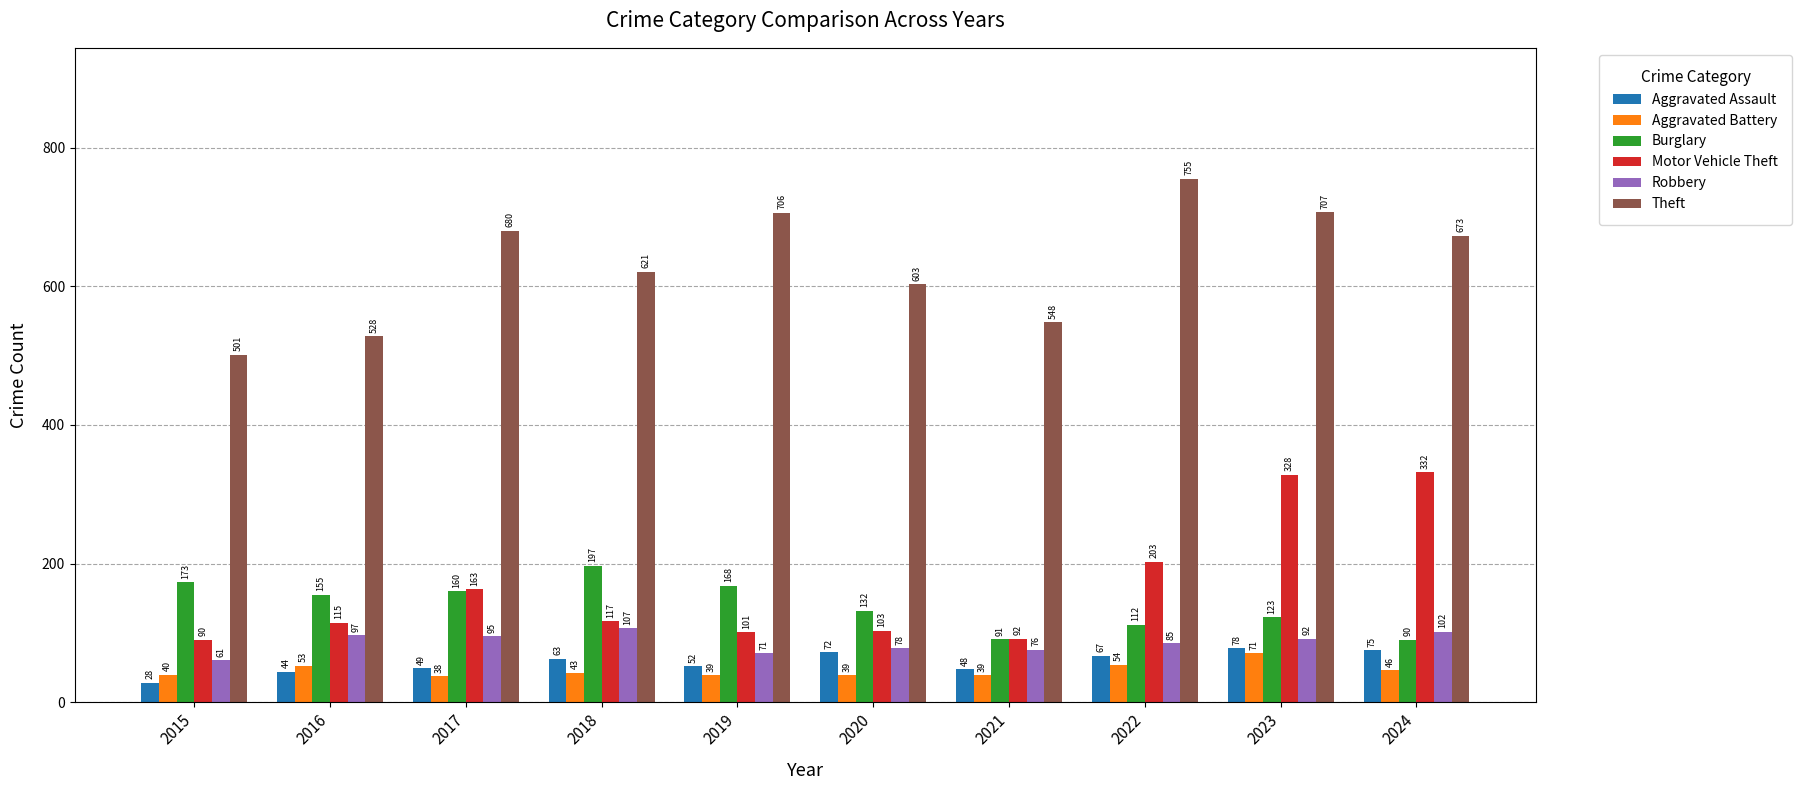

Reading left to right, extract all data points from this chart.

Aggravated Assault: 2015=28	2016=44	2017=49	2018=63	2019=52	2020=72	2021=48	2022=67	2023=78	2024=75
Aggravated Battery: 2015=40	2016=53	2017=38	2018=43	2019=39	2020=39	2021=39	2022=54	2023=71	2024=46
Burglary: 2015=173	2016=155	2017=160	2018=197	2019=168	2020=132	2021=91	2022=112	2023=123	2024=90
Motor Vehicle Theft: 2015=90	2016=115	2017=163	2018=117	2019=101	2020=103	2021=92	2022=203	2023=328	2024=332
Robbery: 2015=61	2016=97	2017=95	2018=107	2019=71	2020=78	2021=76	2022=85	2023=92	2024=102
Theft: 2015=501	2016=528	2017=680	2018=621	2019=706	2020=603	2021=548	2022=755	2023=707	2024=673